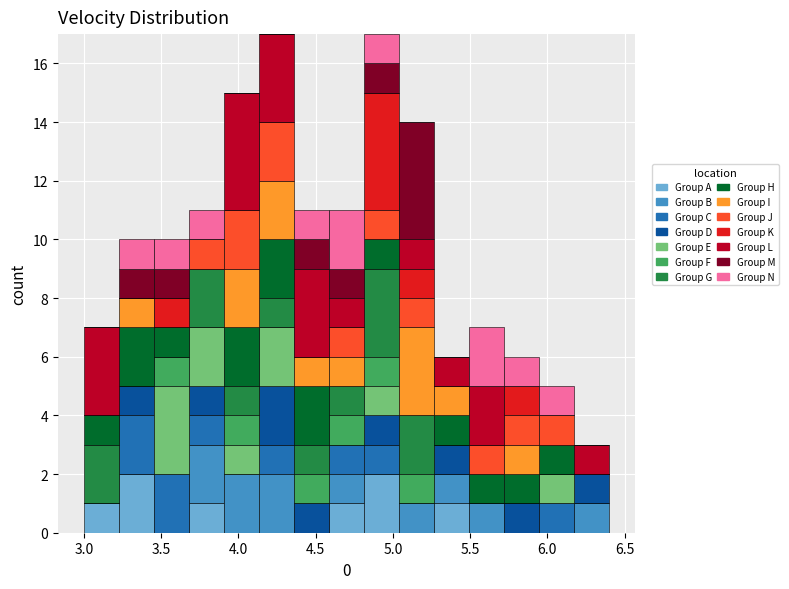

Reading left to right, list every stacked bar in this chart as the range it spans on the x-axis followed by its total height. Neither the bar edges nor the heights are printed on the chart, so give them approximately, as read against the axes.

3.00 to 3.25: 7
3.25 to 3.45: 10
3.45 to 3.70: 10
3.70 to 3.90: 11
3.90 to 4.15: 15
4.15 to 4.35: 17
4.35 to 4.60: 11
4.60 to 4.80: 11
4.80 to 5.05: 17
5.05 to 5.25: 14
5.25 to 5.50: 6
5.50 to 5.70: 7
5.70 to 5.95: 6
5.95 to 6.15: 5
6.15 to 6.40: 3